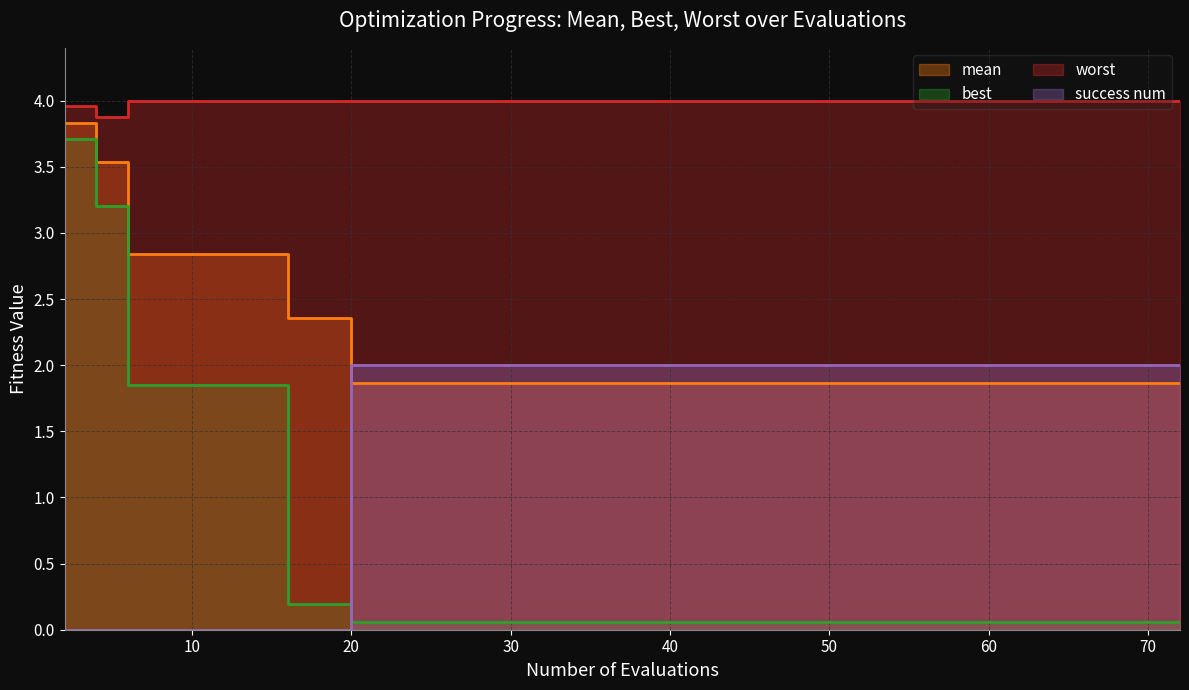

What is the value of the mean point at the 8th from the left?

2.4